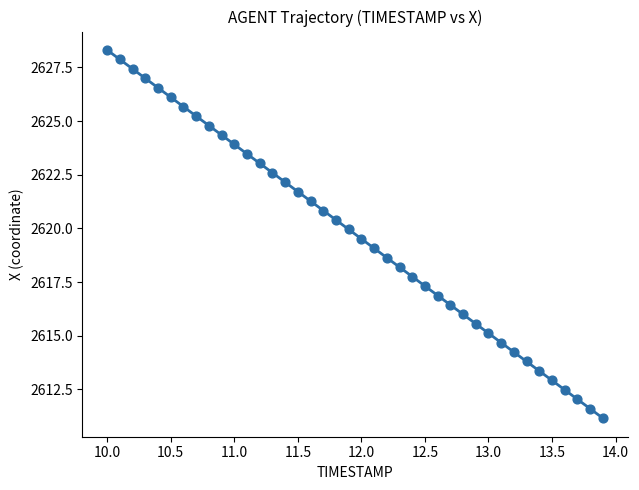

What is the range of X values (max minus min)?

3.9